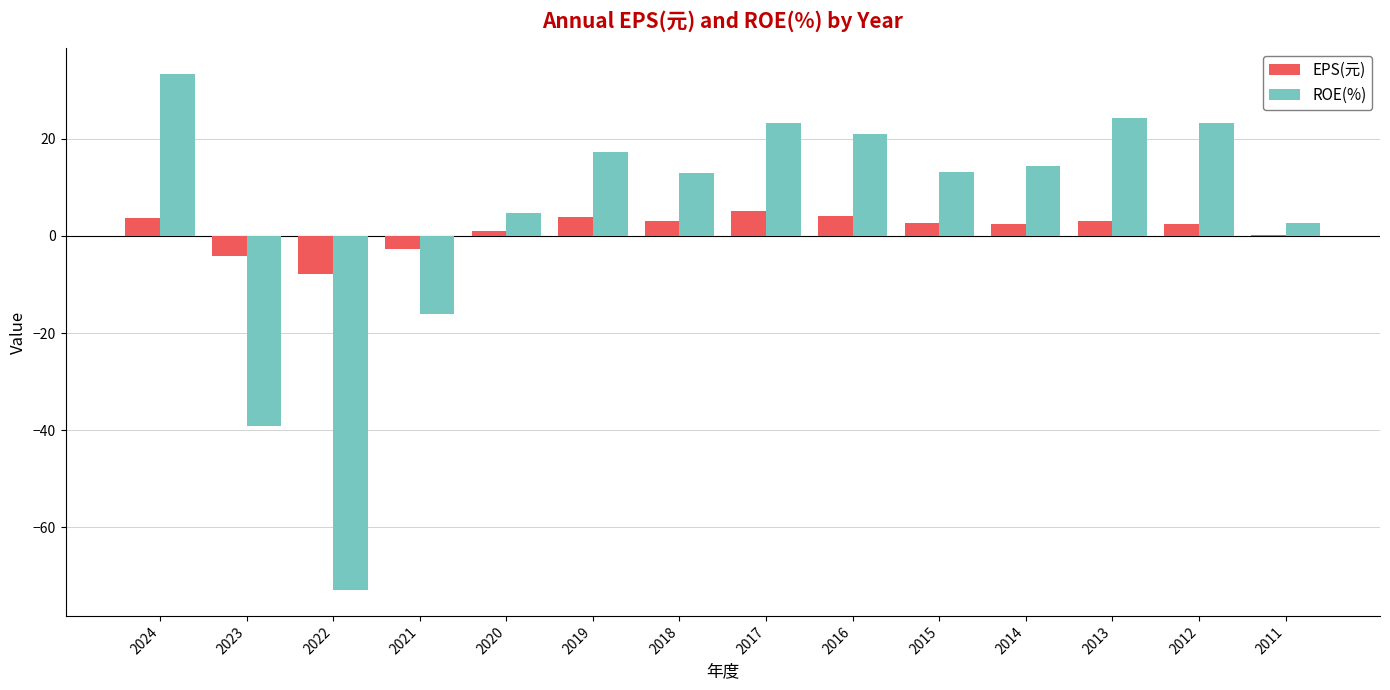

What is the highest value of the ROE(%) series?

33.3